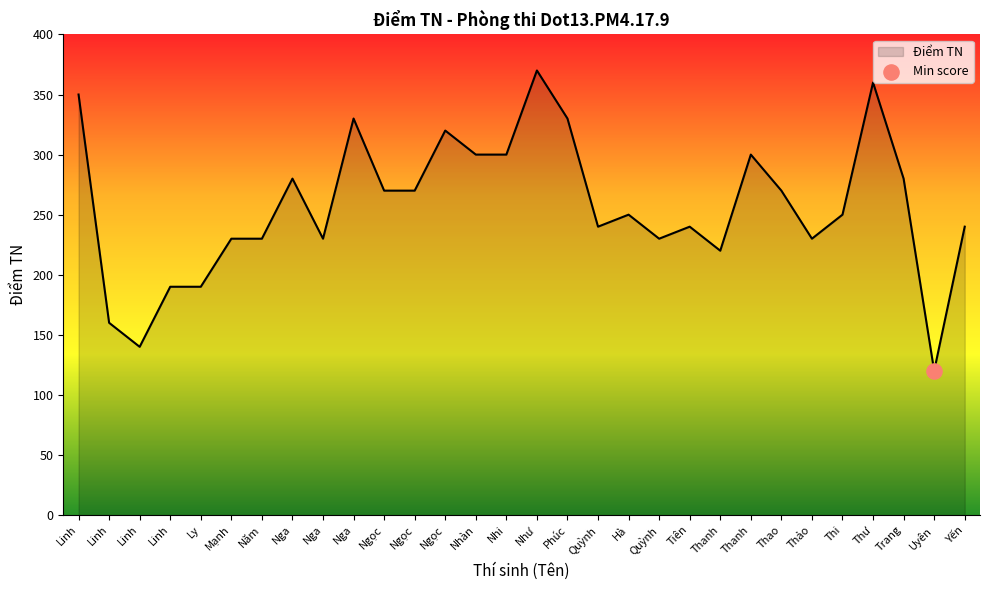

Approximately how many times larger is the value at Phúc compared to Ngọc?

1.2